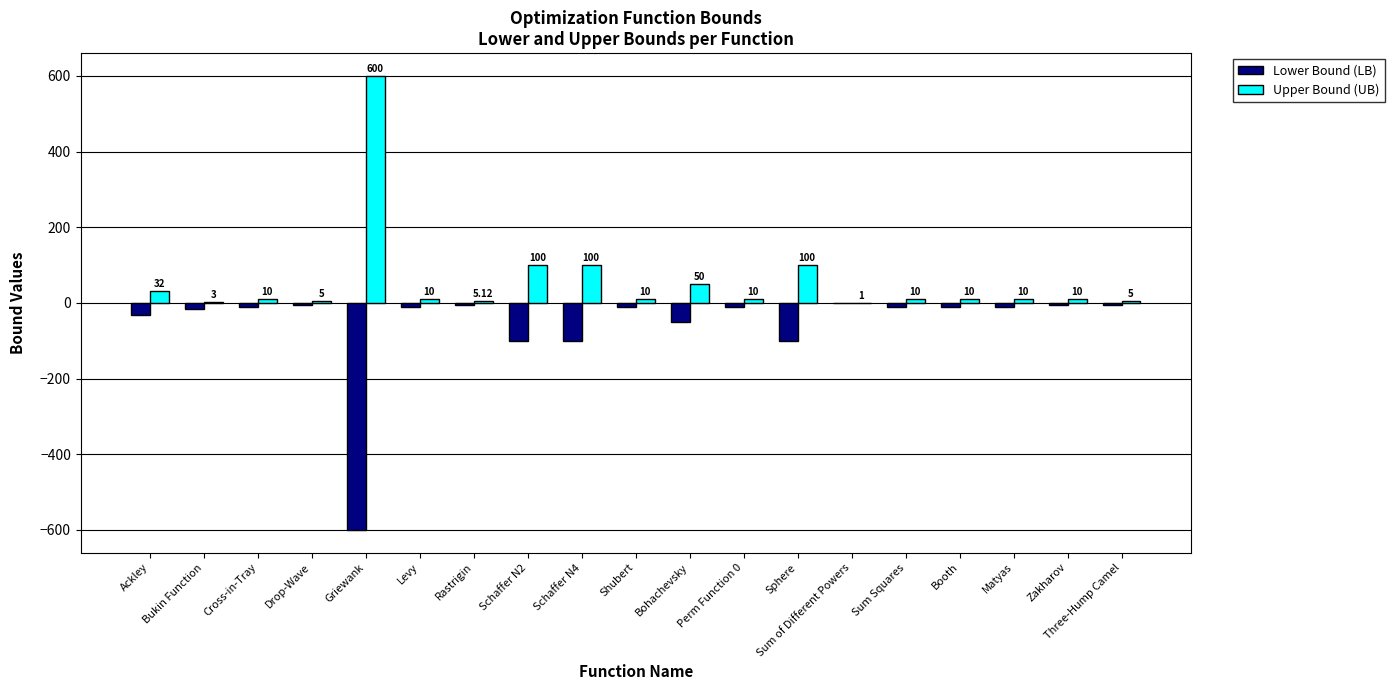

Which series has the largest total across all categories?

Upper Bound (UB)